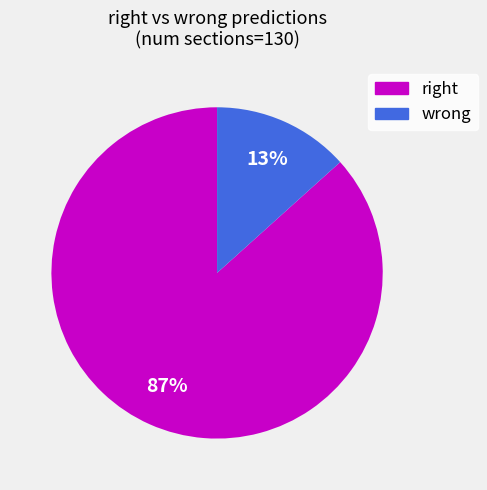

What percentage is the wrong slice, to the nearest percent?

13%